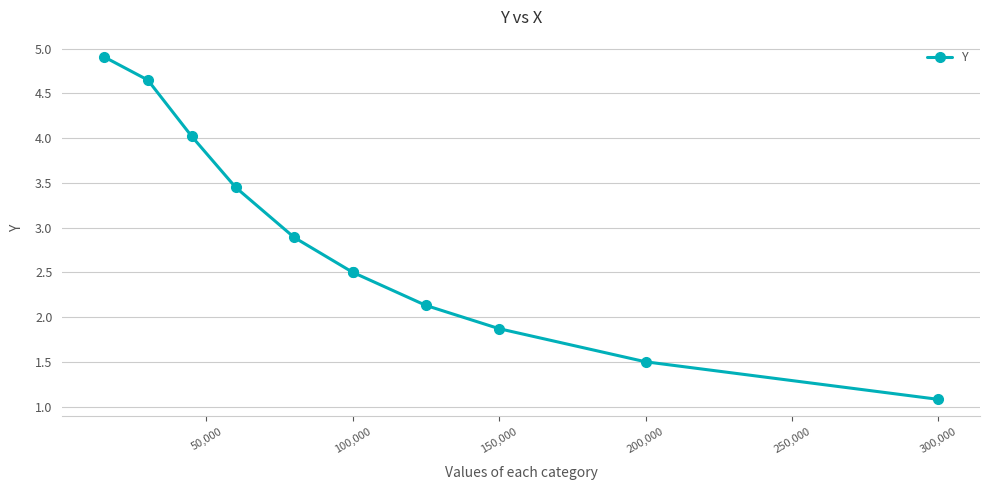

What is the minimum value shown in the chart?

1.1